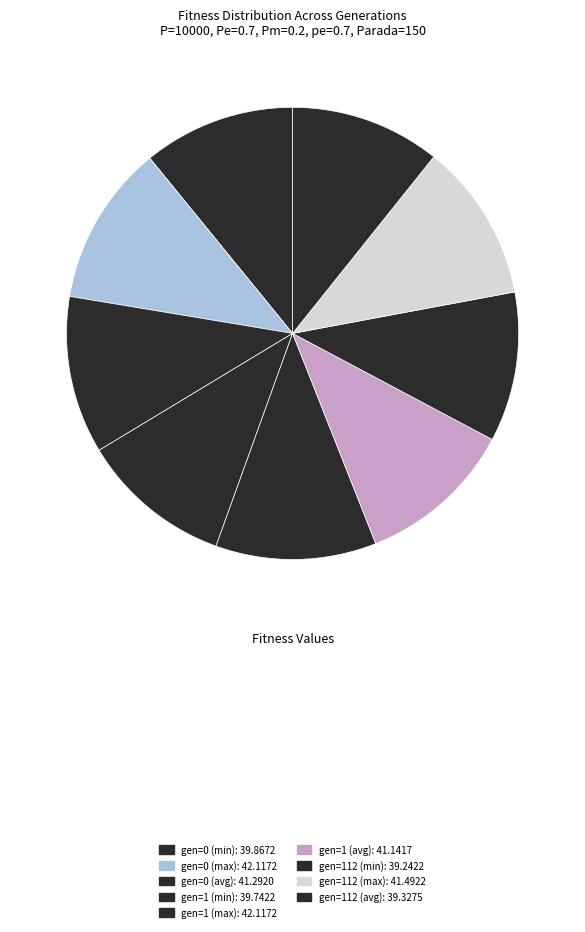

To the nearest percent, what is the average slice percentage?

11%